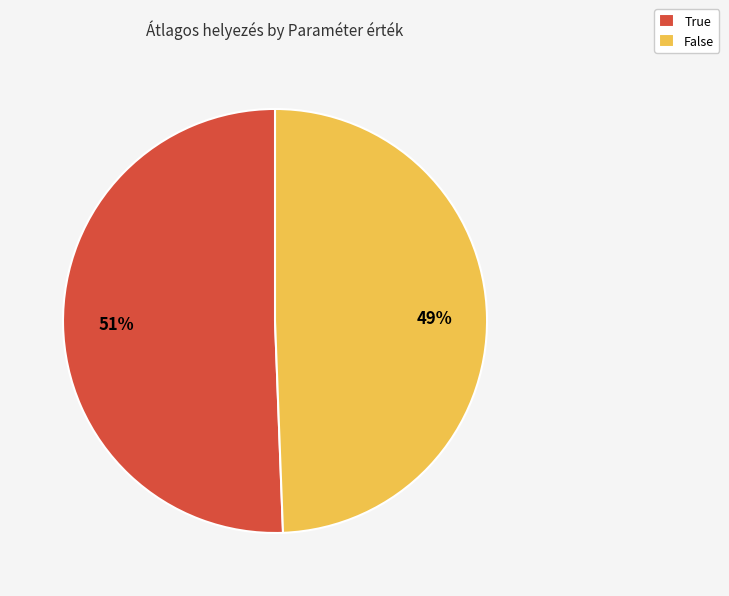

What percentage is the False slice, to the nearest percent?

49%